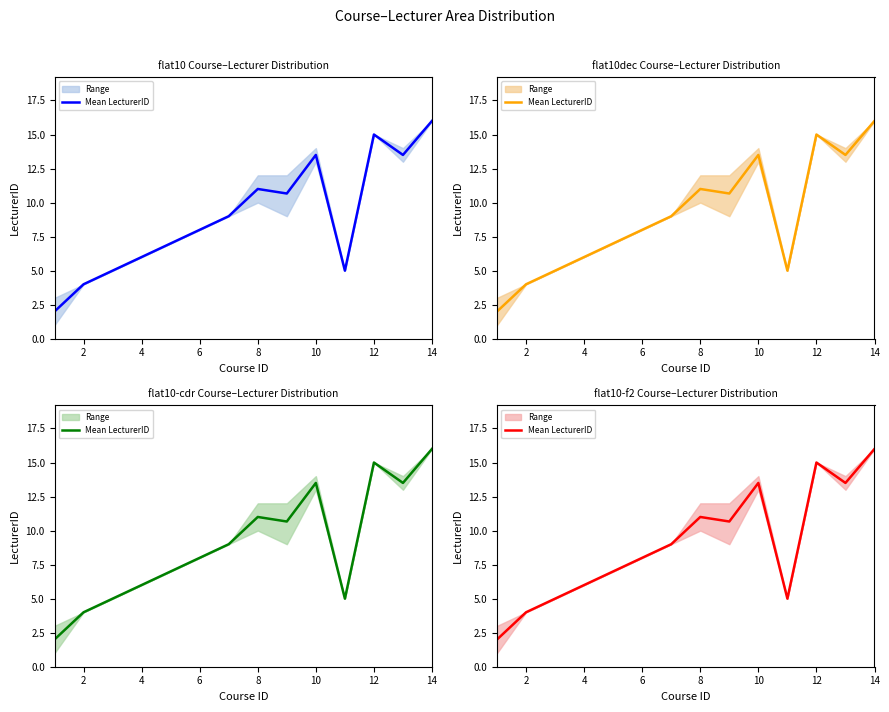

What is the smallest value displayed?

2.0